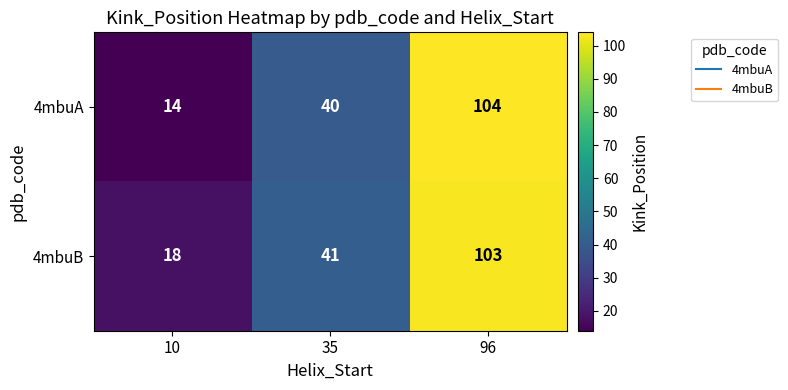

Count the 4mbuA values in the range 14 to 104.

3